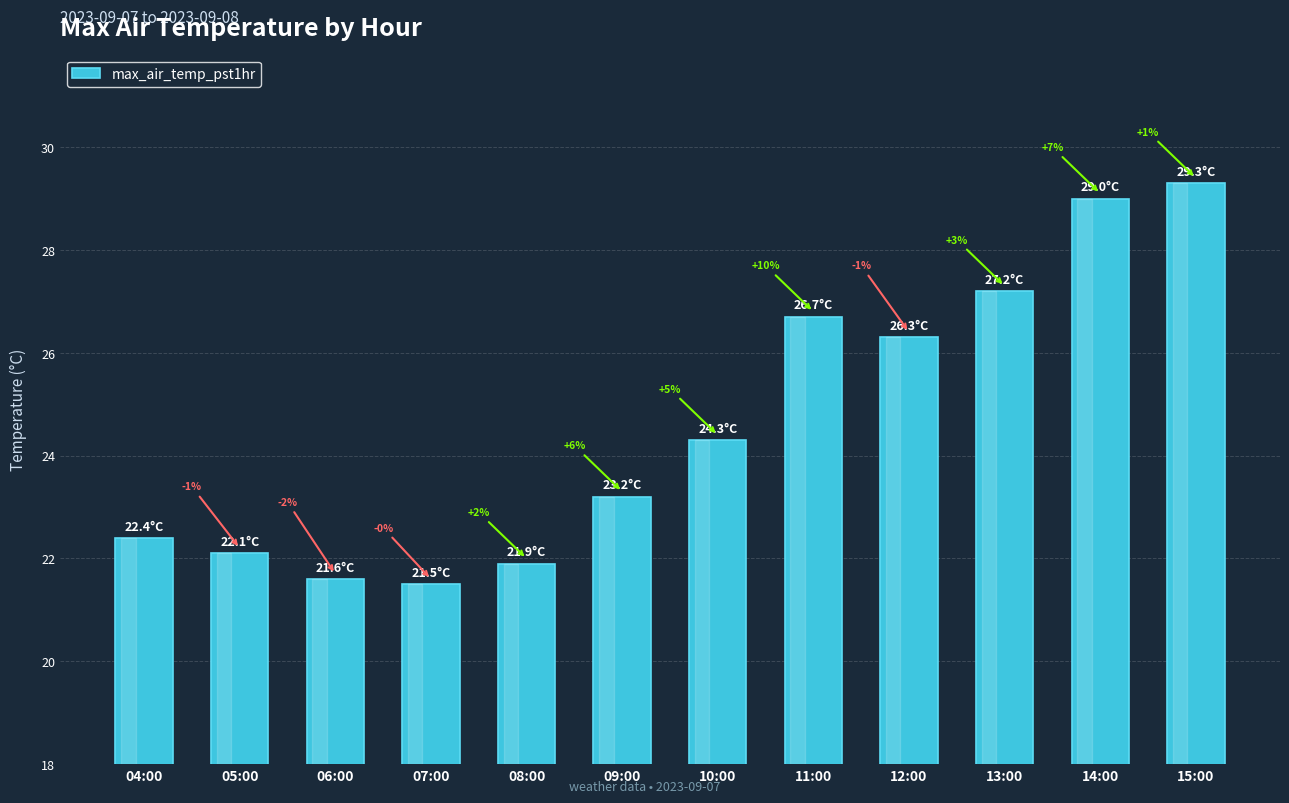

The value at 08:00 is 12.2. True or false?

False